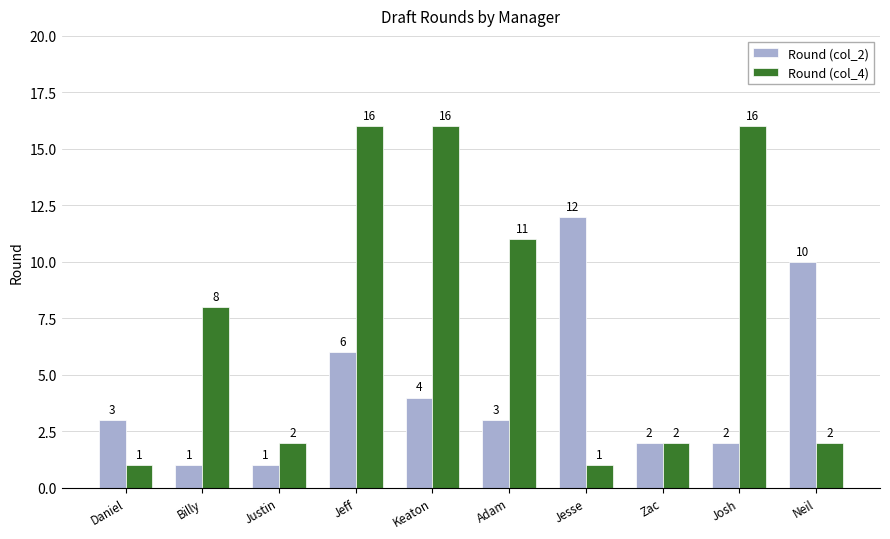

List the series in order of their peak value, lowest first.

Round (col_2), Round (col_4)